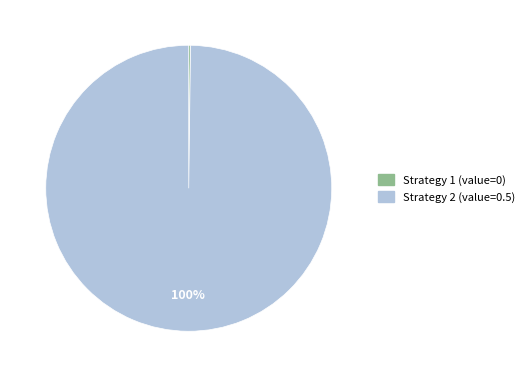

Is there any slice that represents more than half of the pie?

Yes